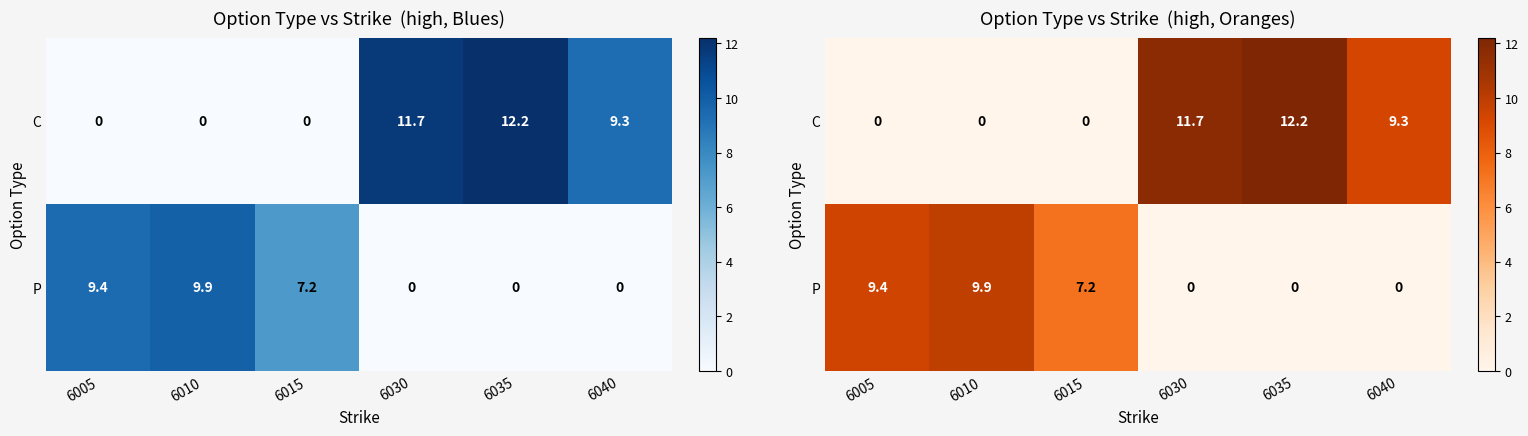

Which series has the largest range (max minus min)?

C